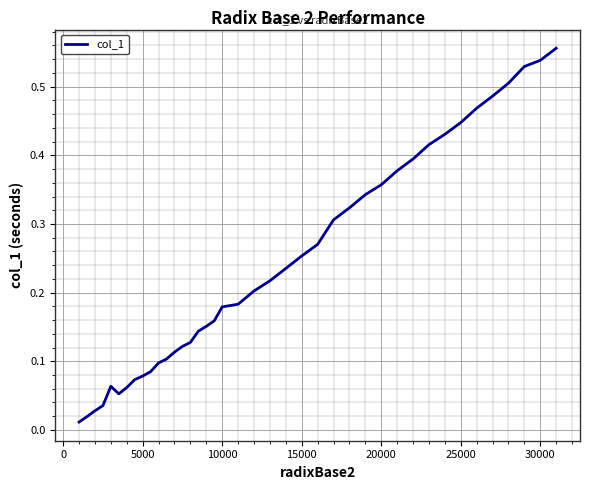

What is the greatest value displayed?

0.6